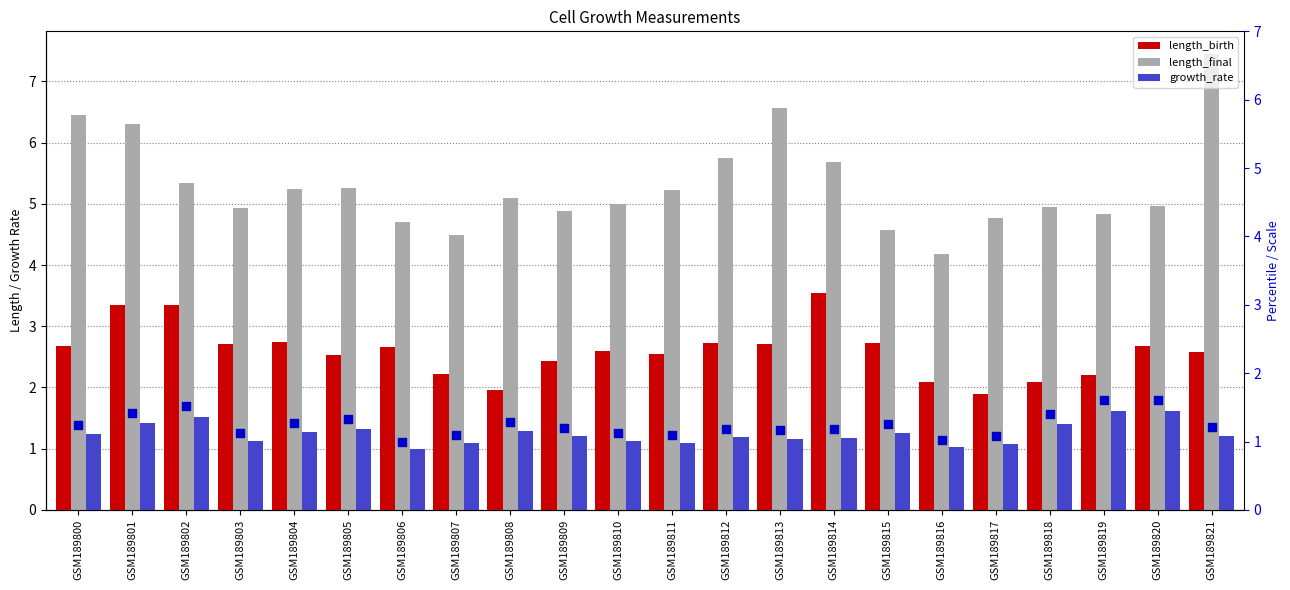

Which series has the widest spread of Y values?

length_final